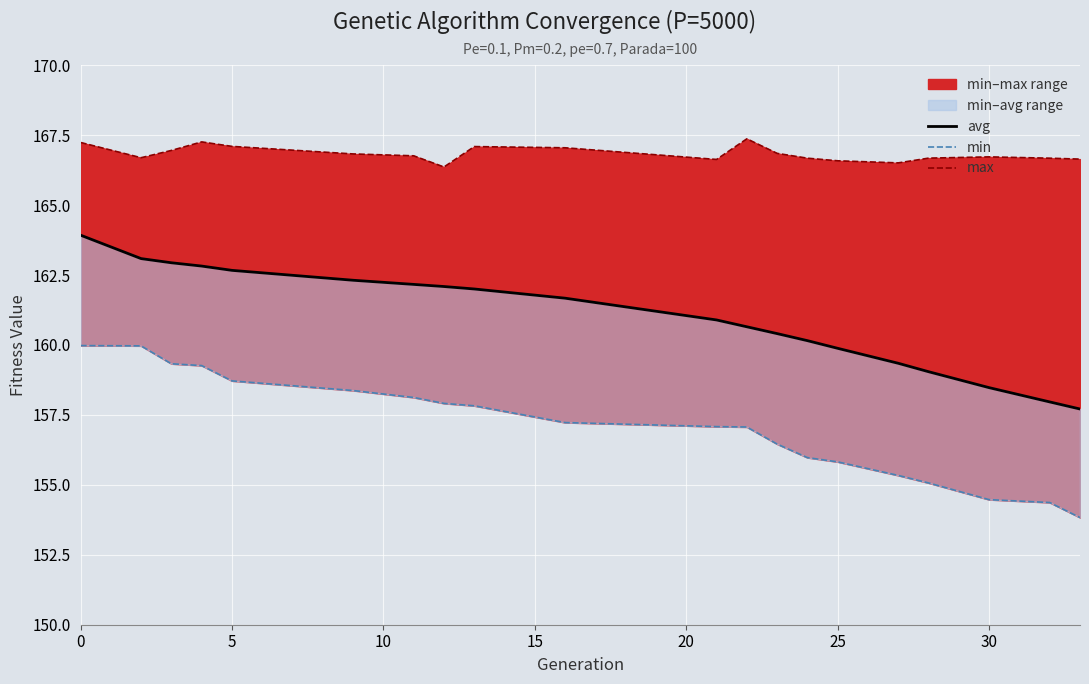

What is the smallest value displayed?

153.8